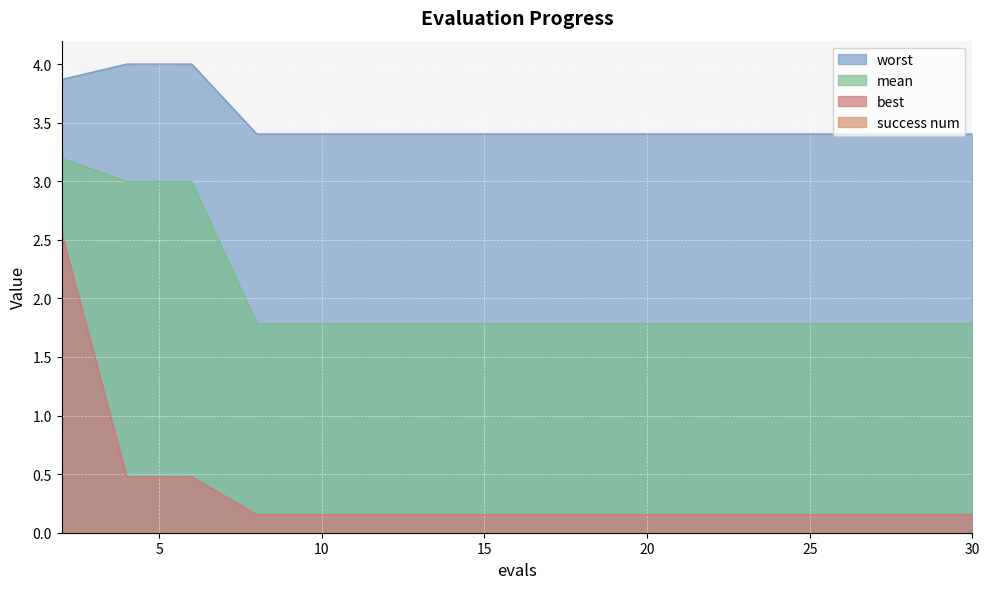

Between 26 and 4, which is larger?

4